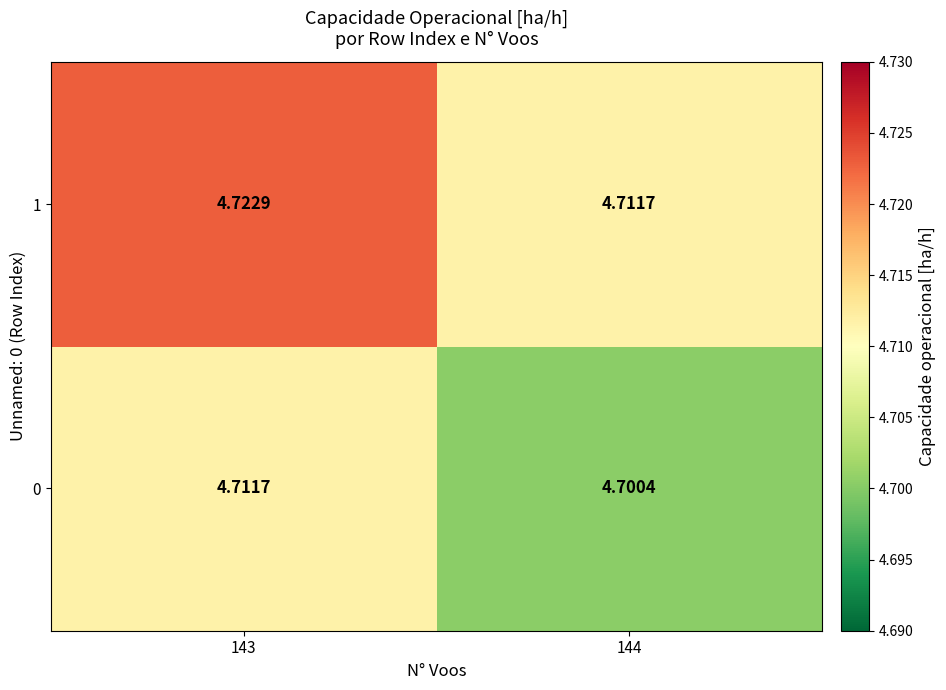

List the series in order of their peak value, lowest first.

0, 1